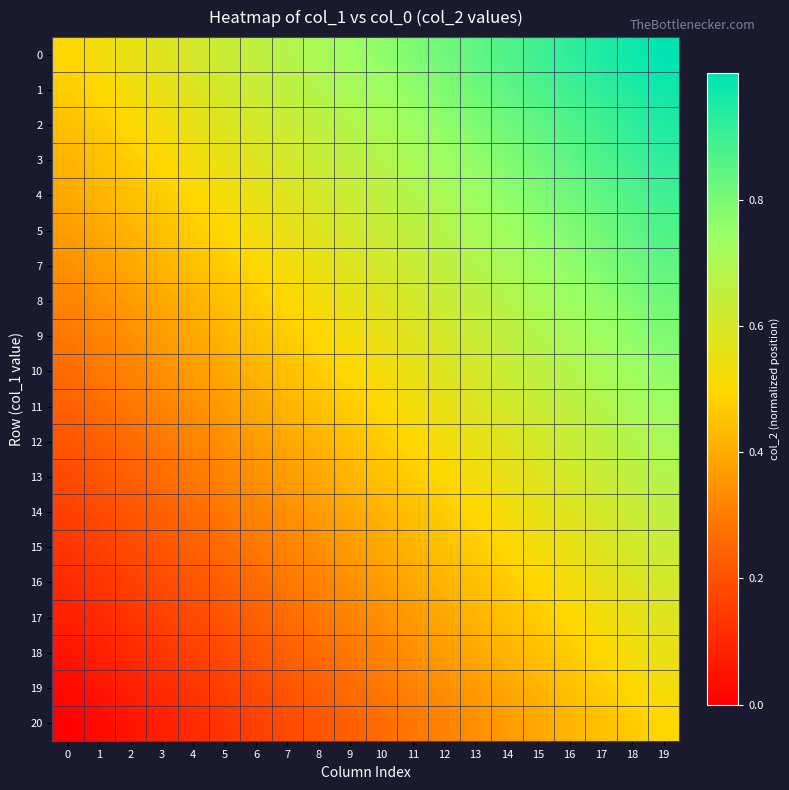

Which has a higher value, 14 or 5?

14